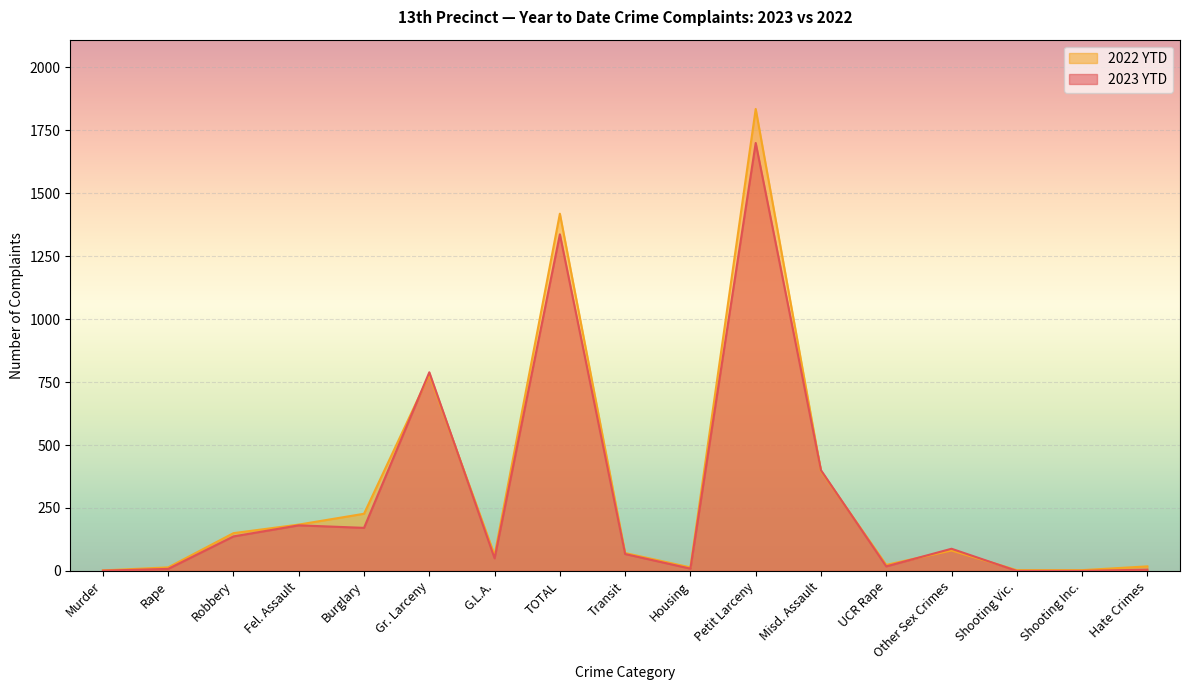

How many categories are shown in the chart?

17